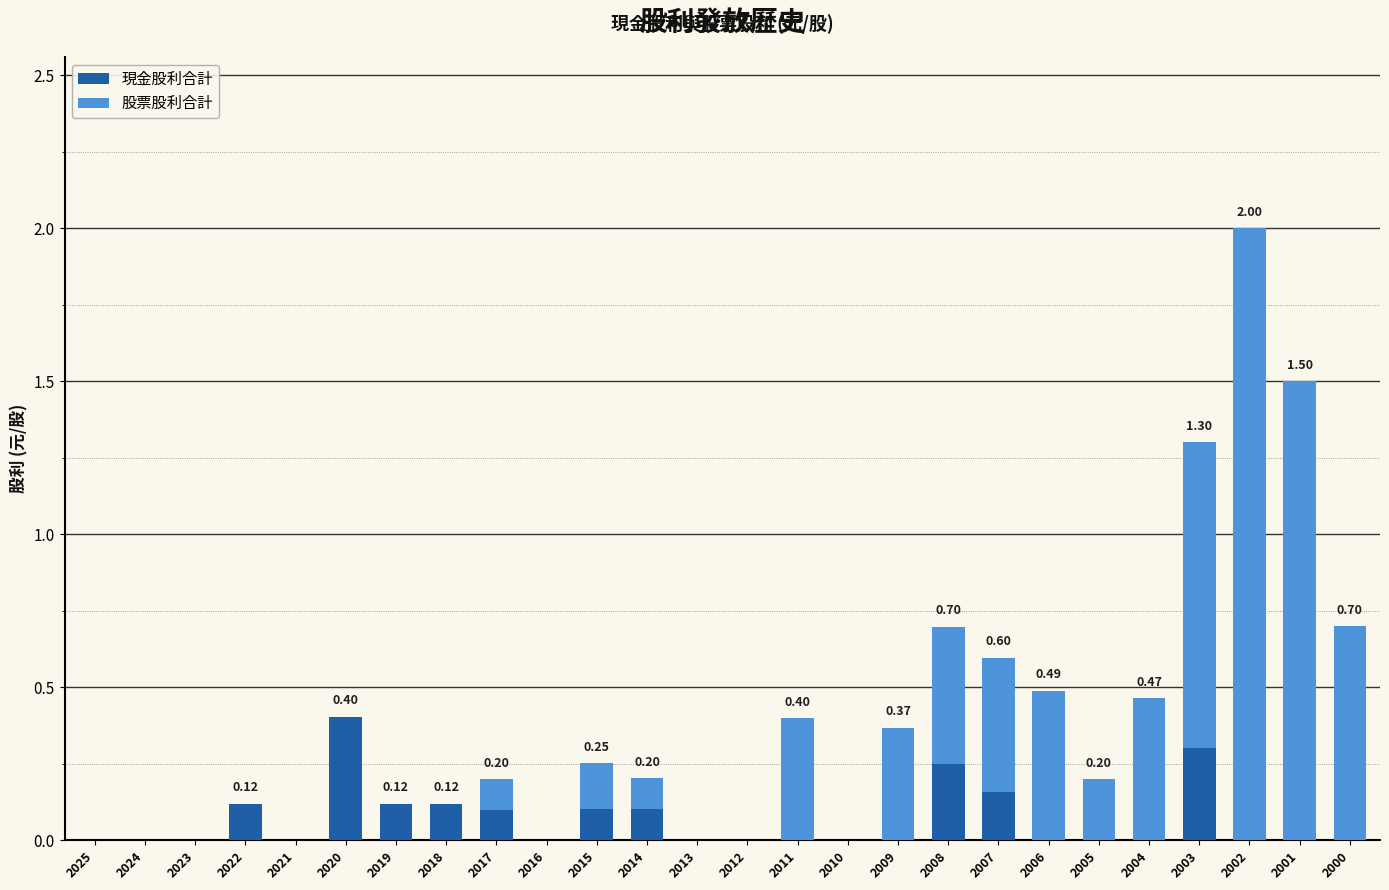

What is the sum of all 現金股利合計 values?

1.8